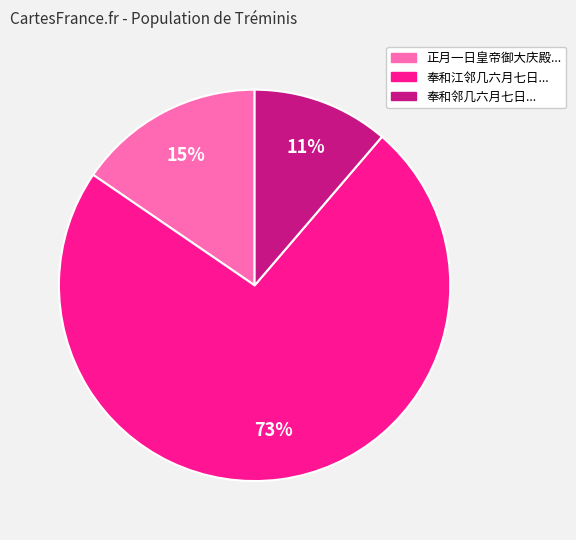

Which has a higher value, 正月一日皇帝御大庆殿... or 奉和江邻几六月七日...?

奉和江邻几六月七日...